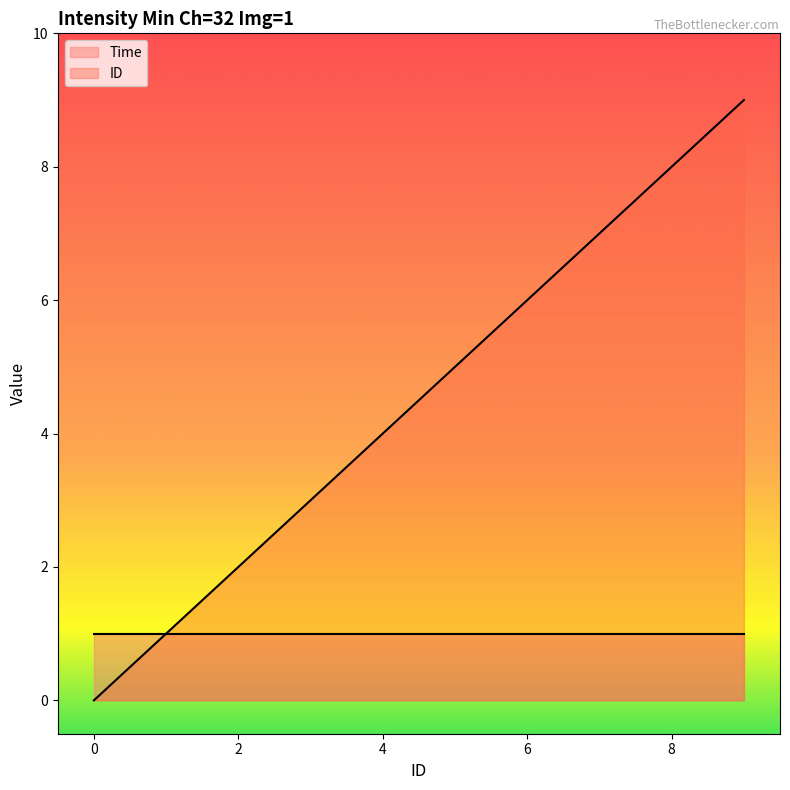

Reading left to right, extract all data points from this chart.

0	1	2	3	4	5	6	7	8	9